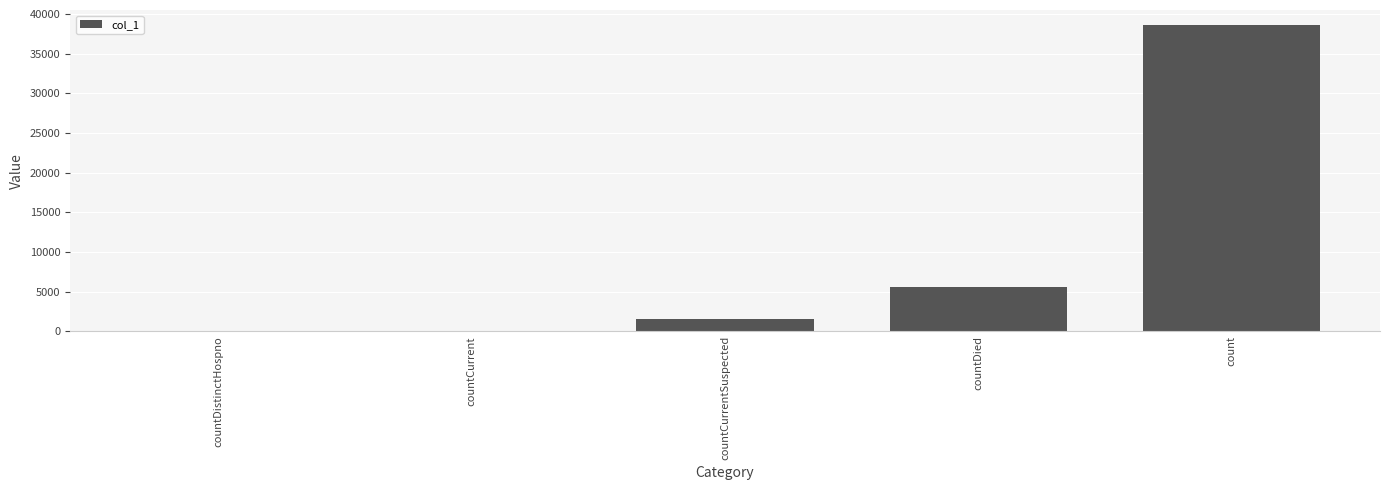

What is the sum of the values at countDied and countDistinctHospno?

5584